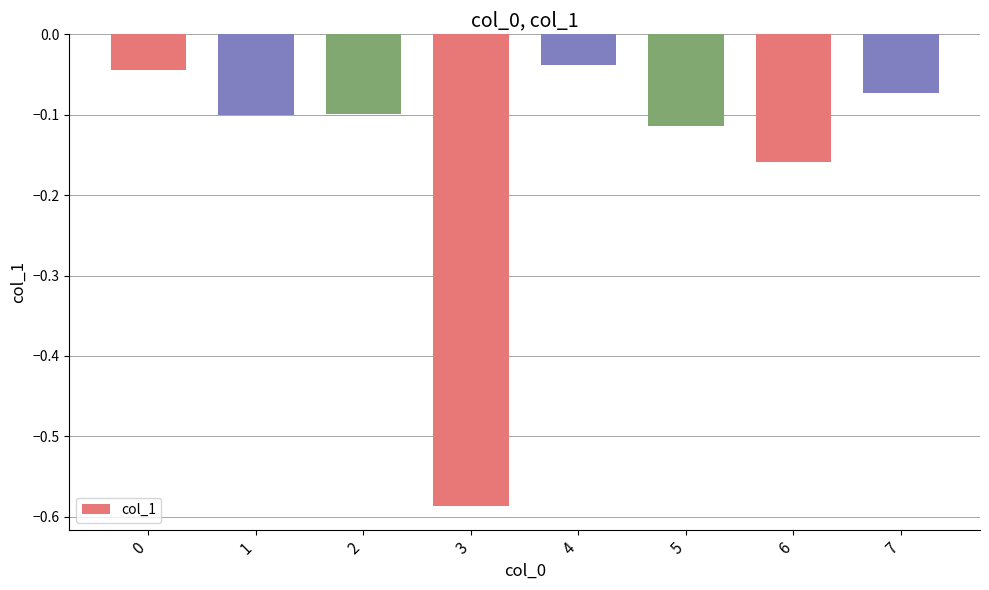

What is the sum of the values at 6 and 1?

-0.3